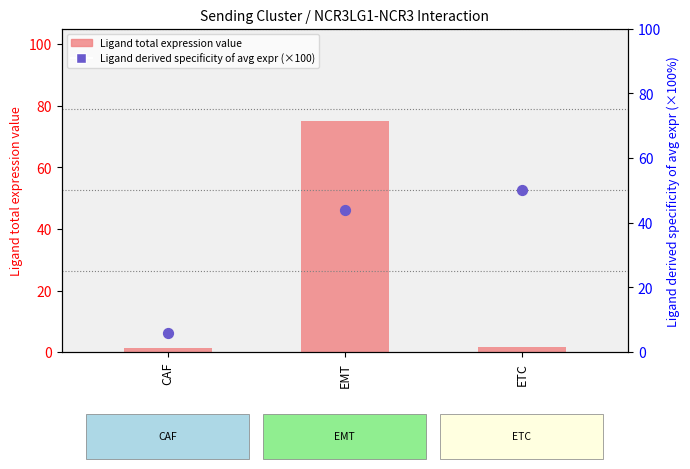

At how many categories does at least one series exceed 71?

1